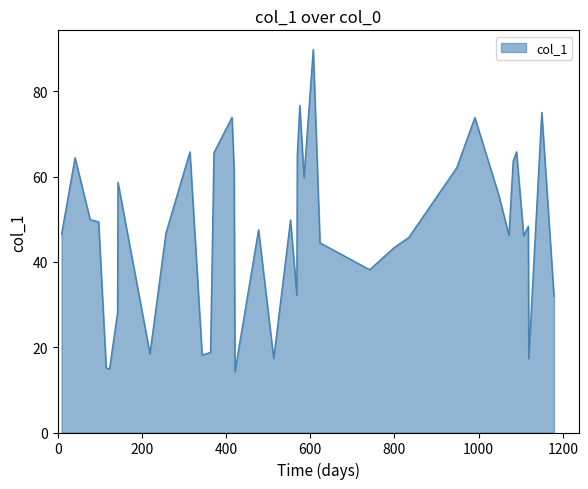

What is the difference between the maximum and minimum values?

75.5